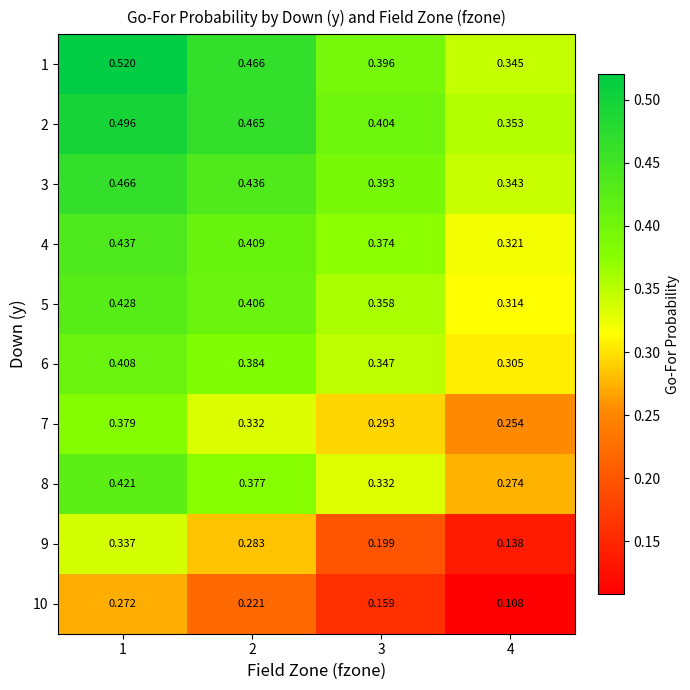

Which label corresponds to the largest value in the chart?

1